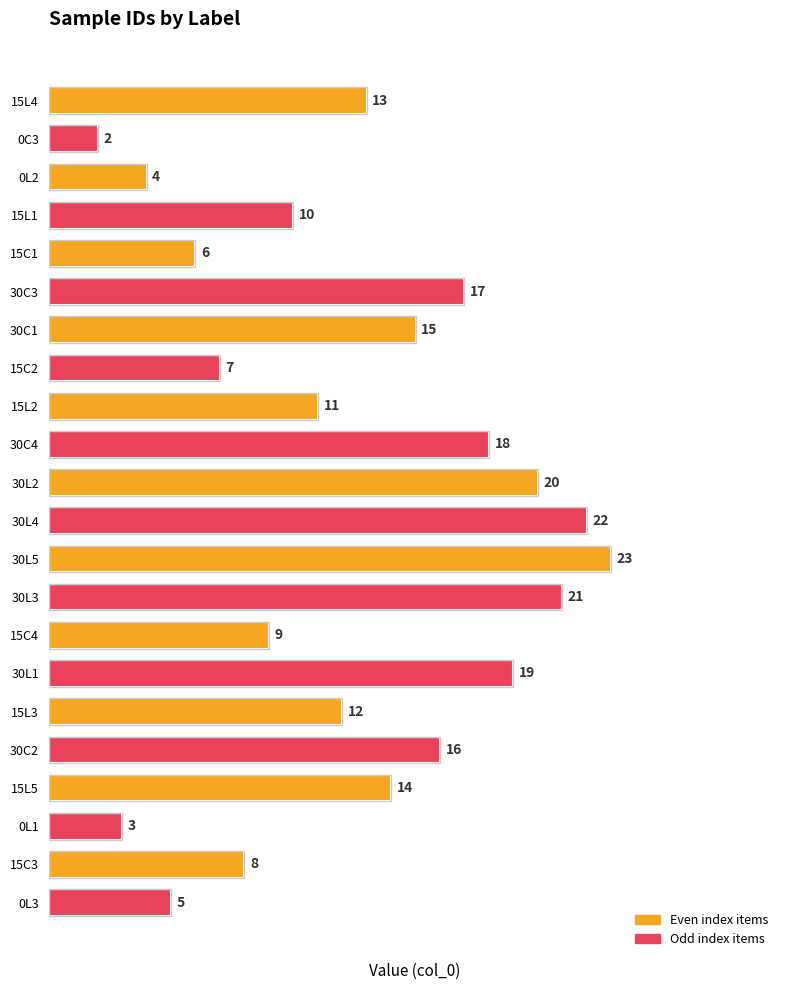

Are the bars horizontal?

Yes